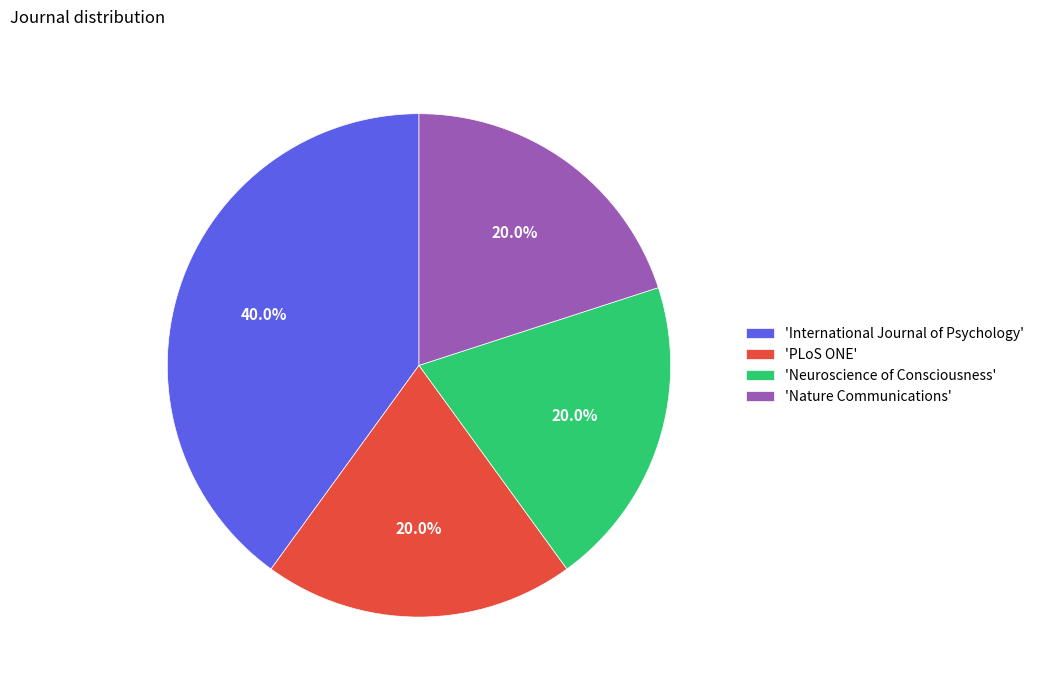

Which slice is the largest?

'International Journal of Psychology'